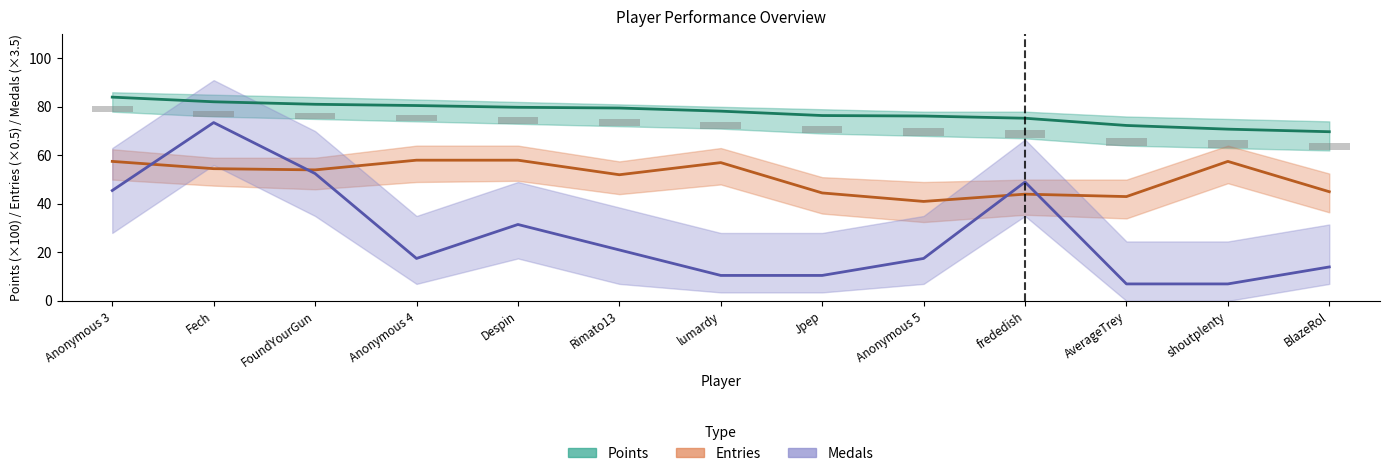

At which category does the chart reach its peak across all series?

Anonymous 3